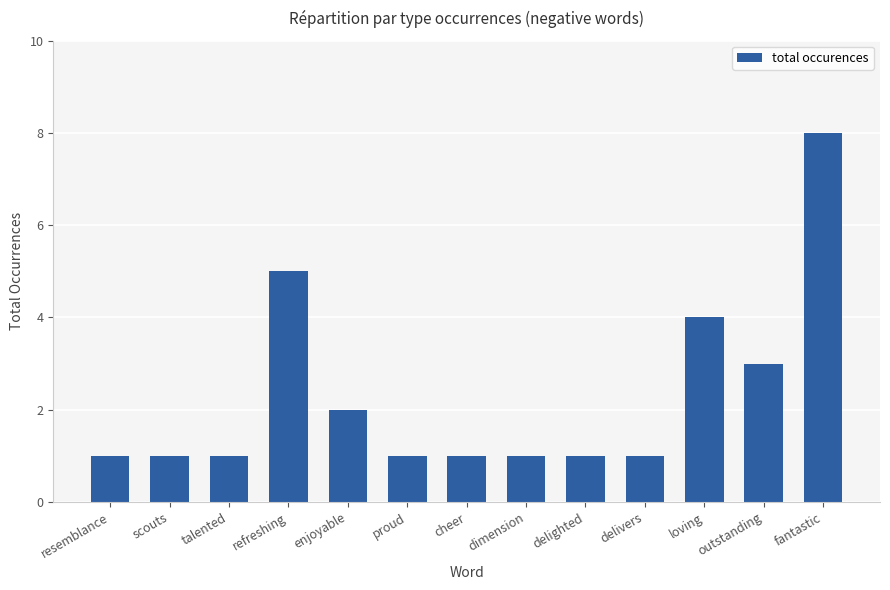

What is the sum of the values at fantastic and talented?

9